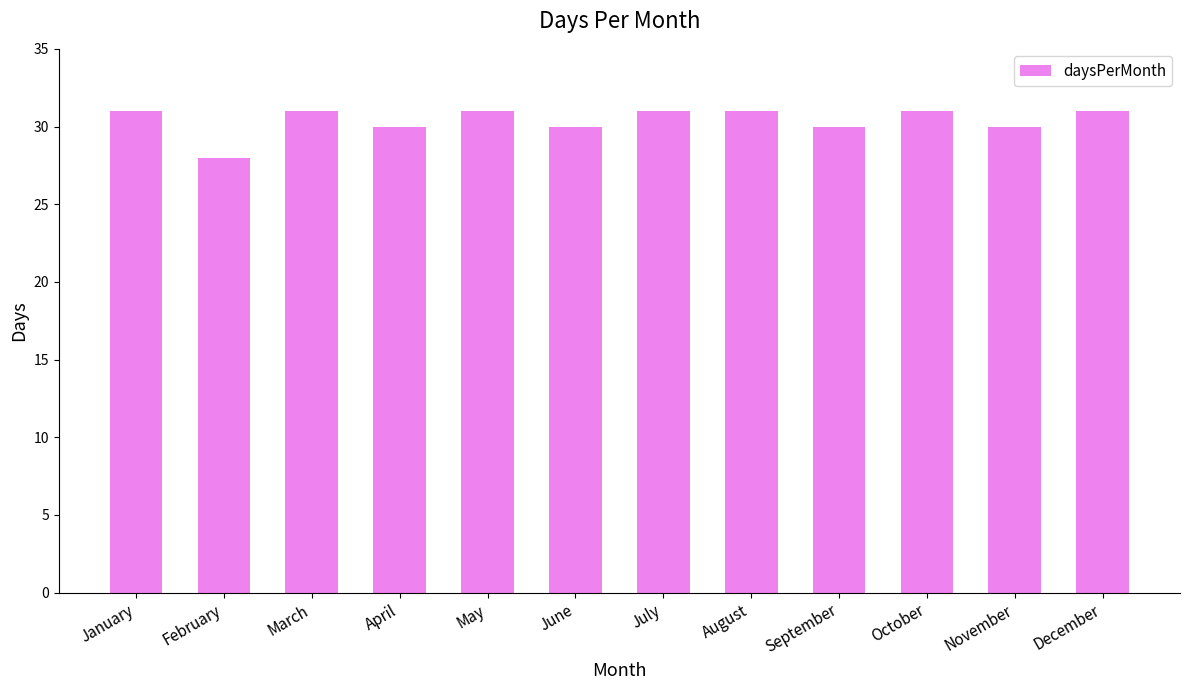

Reading left to right, transcribe all the data shown in this chart.

31	28	31	30	31	30	31	31	30	31	30	31